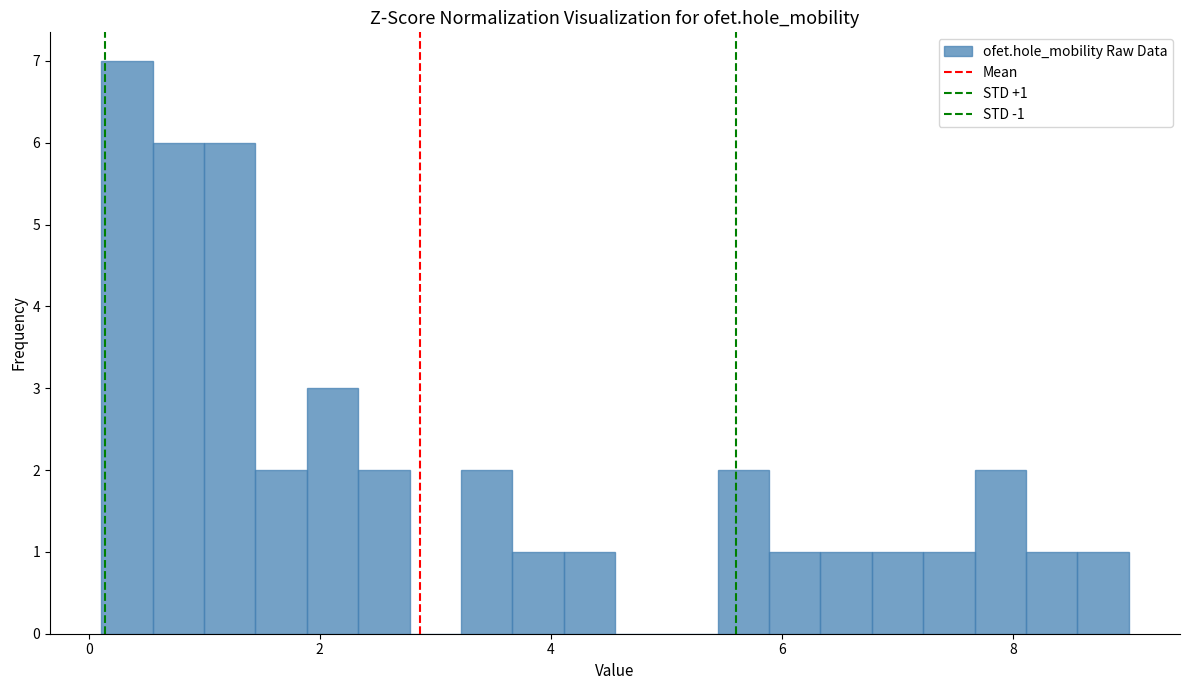

Around what value on the x-axis is the tallest bar? Give the approximate position of its centre, as read against the axis.

0.4